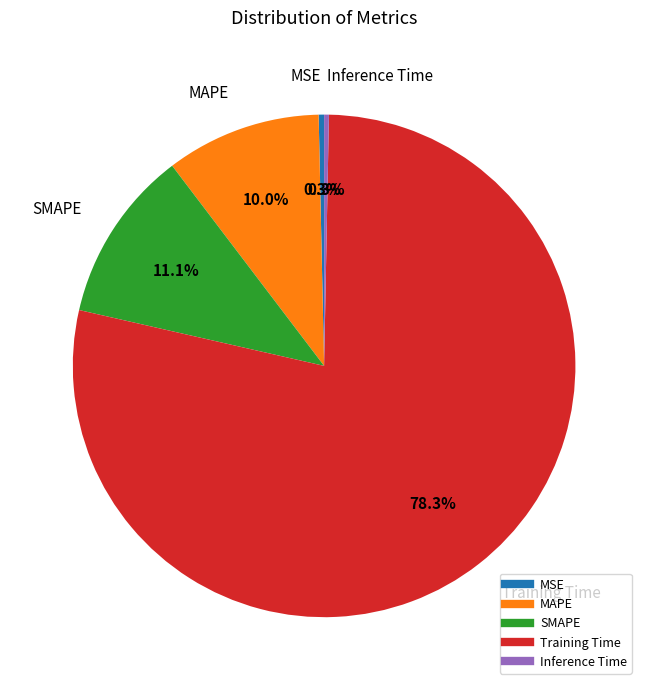

Which category has the biggest portion of the pie?

Training Time